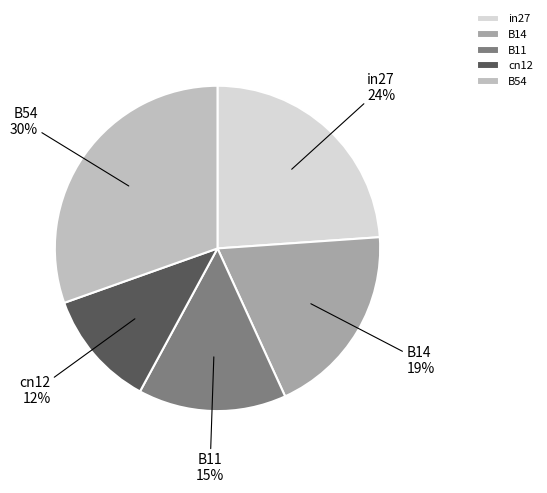

How many slices are in this pie chart?

5